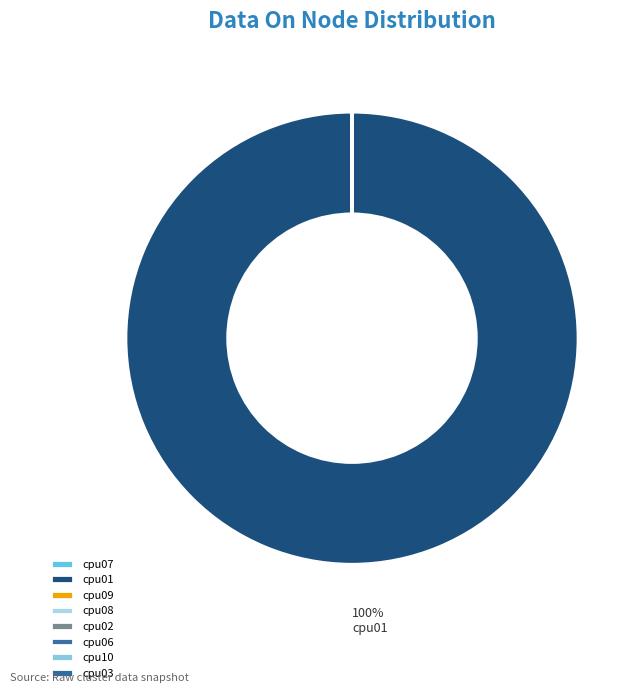

Is there a majority slice in this chart?

Yes